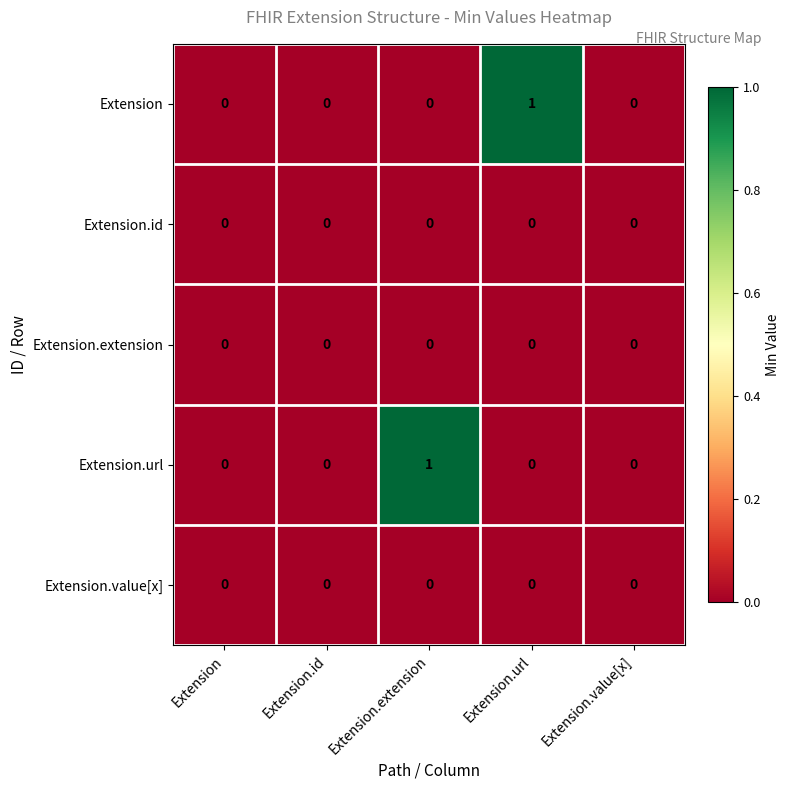

Between Extension and Extension.url, which series saw the biggest shift?

Extension